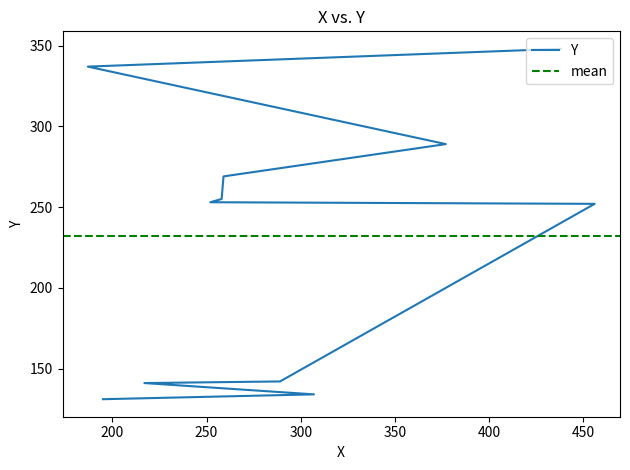

Does the chart have visible grid lines?

No